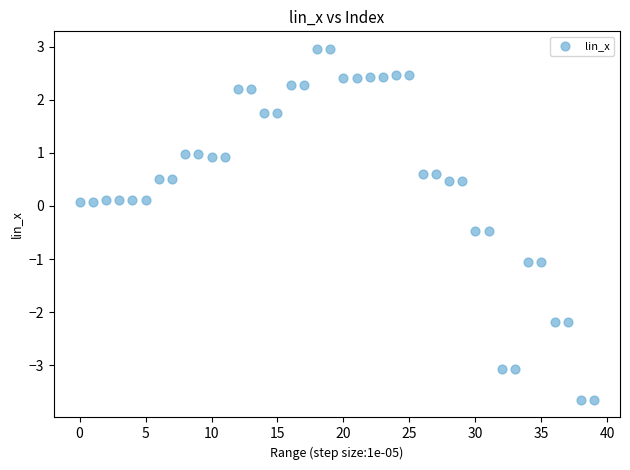

What is the range of Y values (max minus min)?

6.6